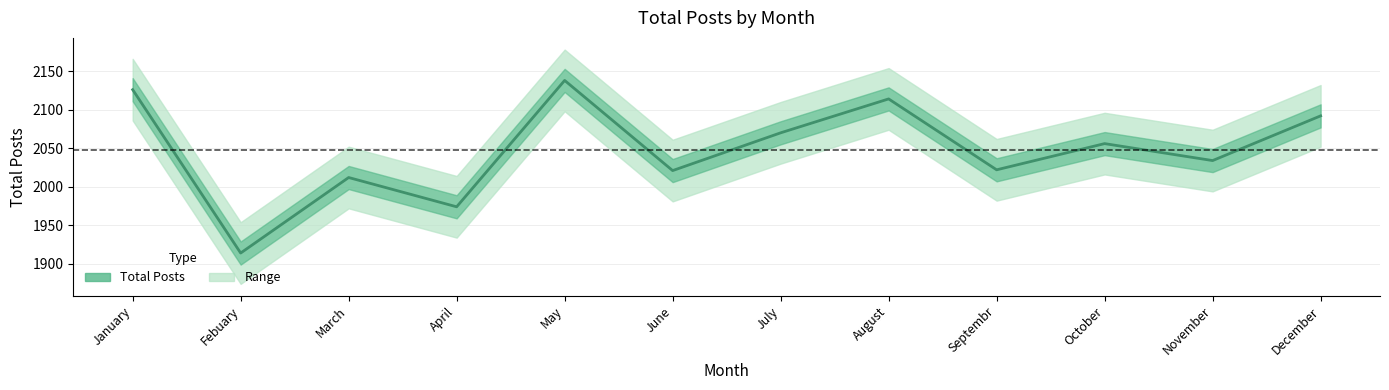

Which category has the highest value across all series?

May